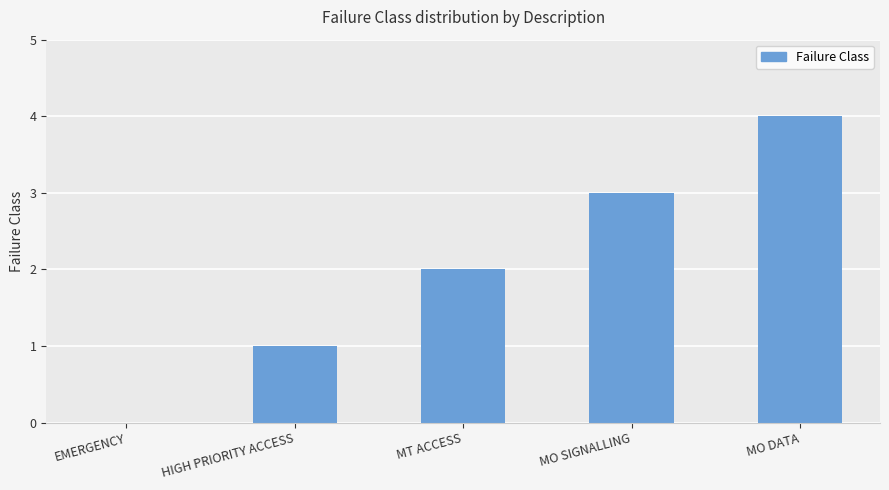

True or false: the data shows 3 at MT ACCESS.

False